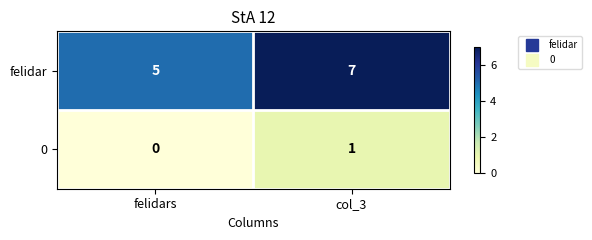

Read the felidar value at col_3.

7